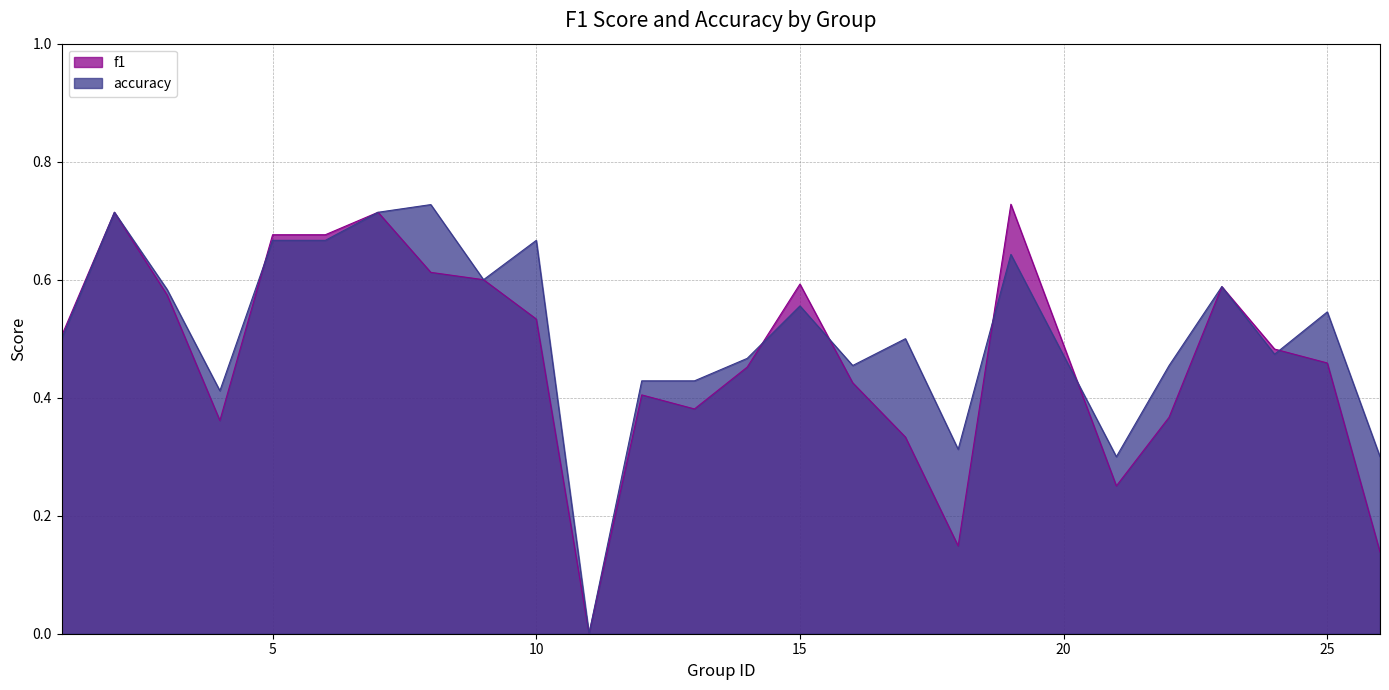

Rank the series by their maximum value, from highest to lowest.

f1, accuracy